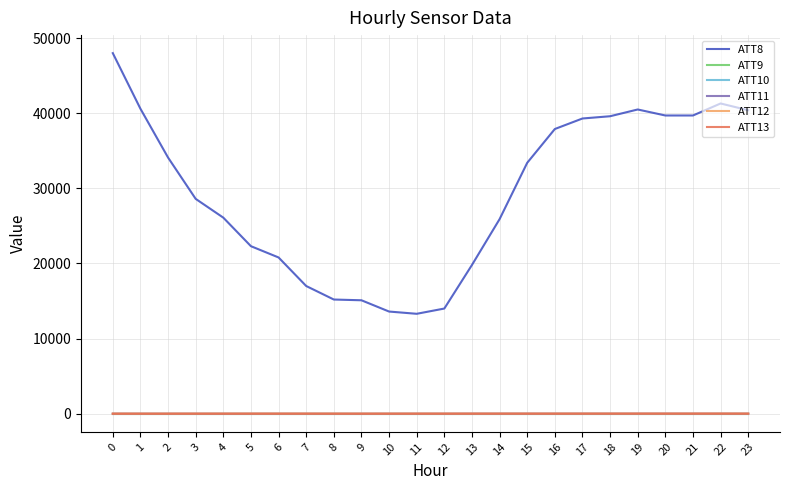

Does the chart display data point markers on the line(s)?

No